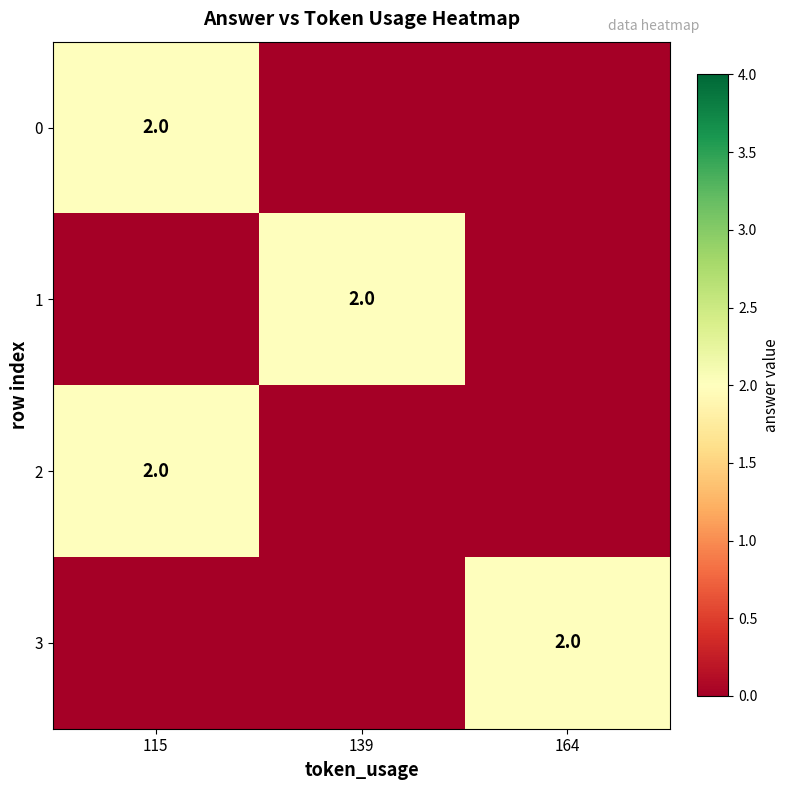

The 1 series shows 1 at 139. True or false?

False